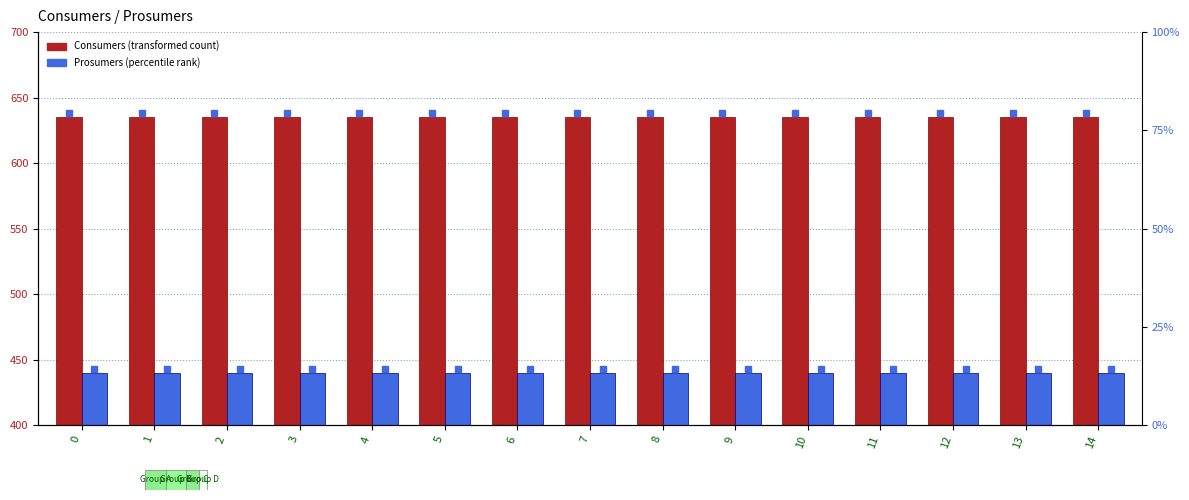

Which series has the largest range (max minus min)?

Consumers